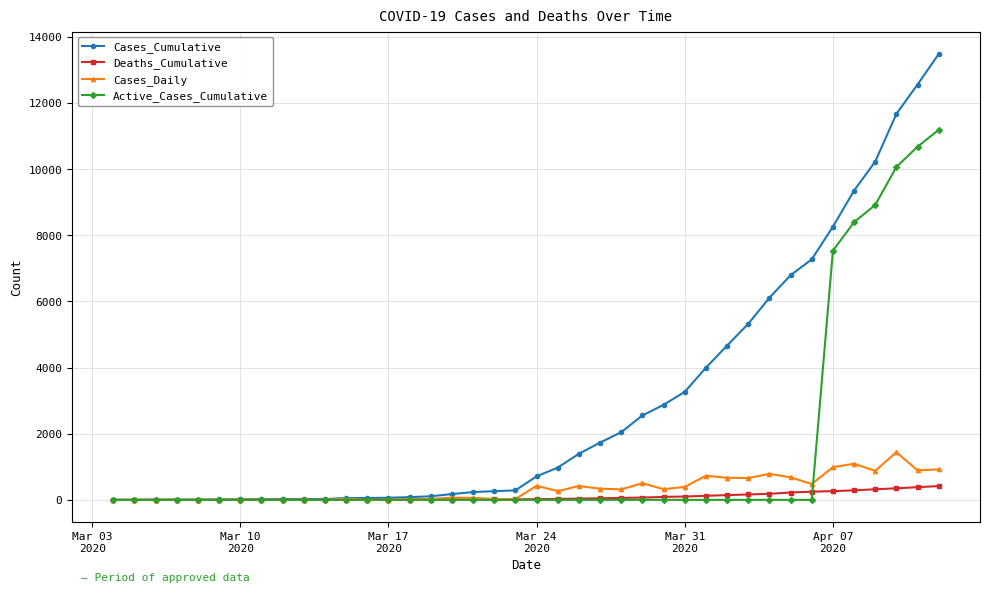

What is the value of the Cases_Daily point at the 8th from the left?

3